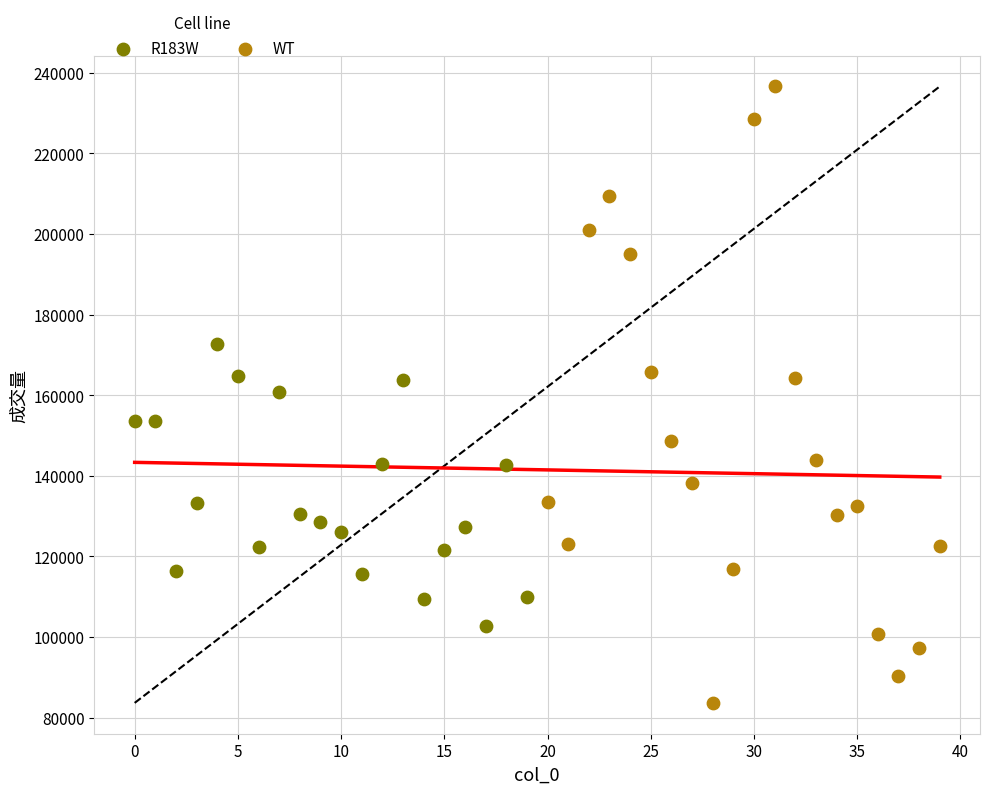

Which series contains the highest Y value?

WT